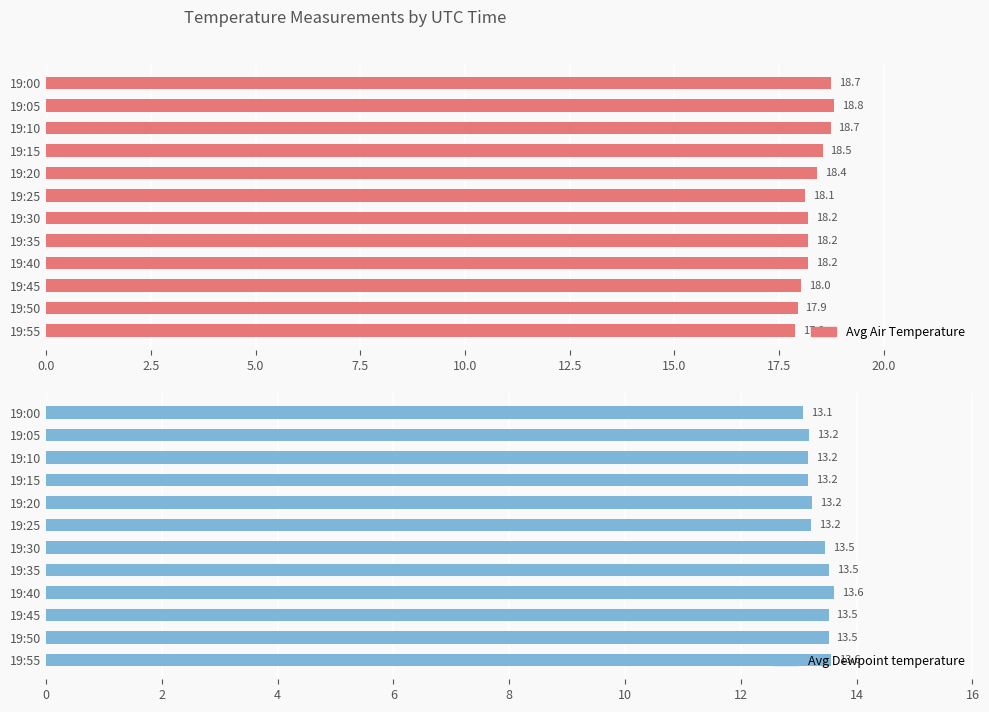

How many Avg Dewpoint temperature values are between 13 and 14?

12